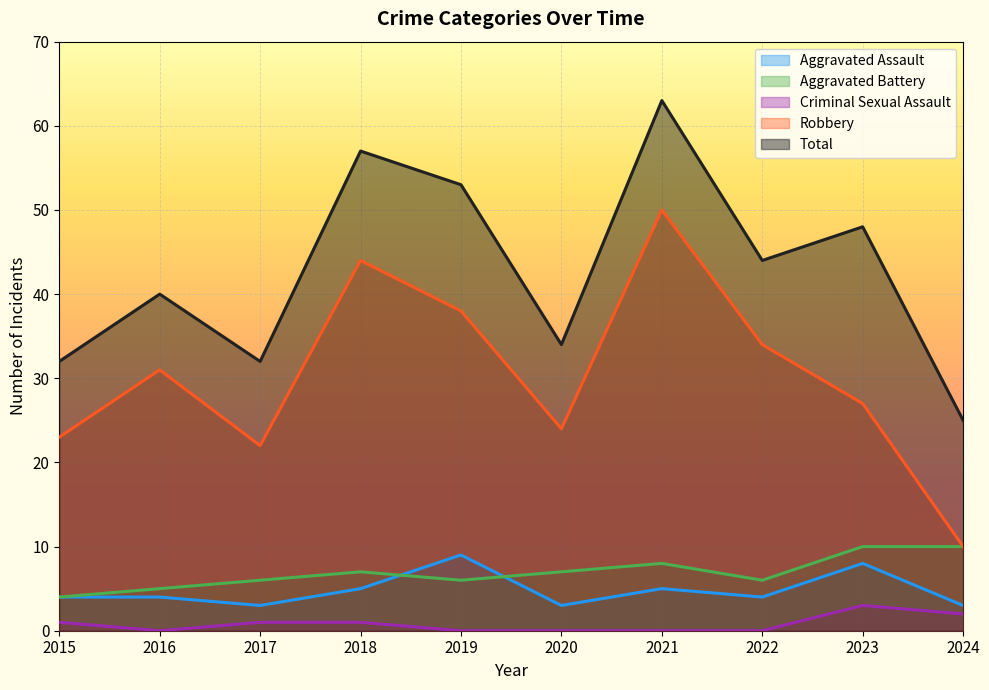

How many data points in Aggravated Battery are above 7?

3